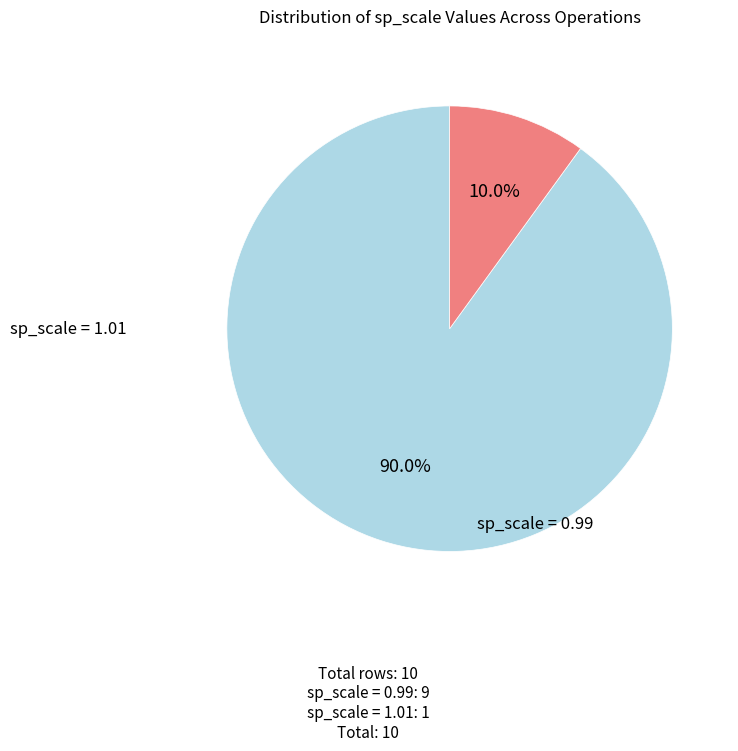

Does any single category account for the majority?

Yes